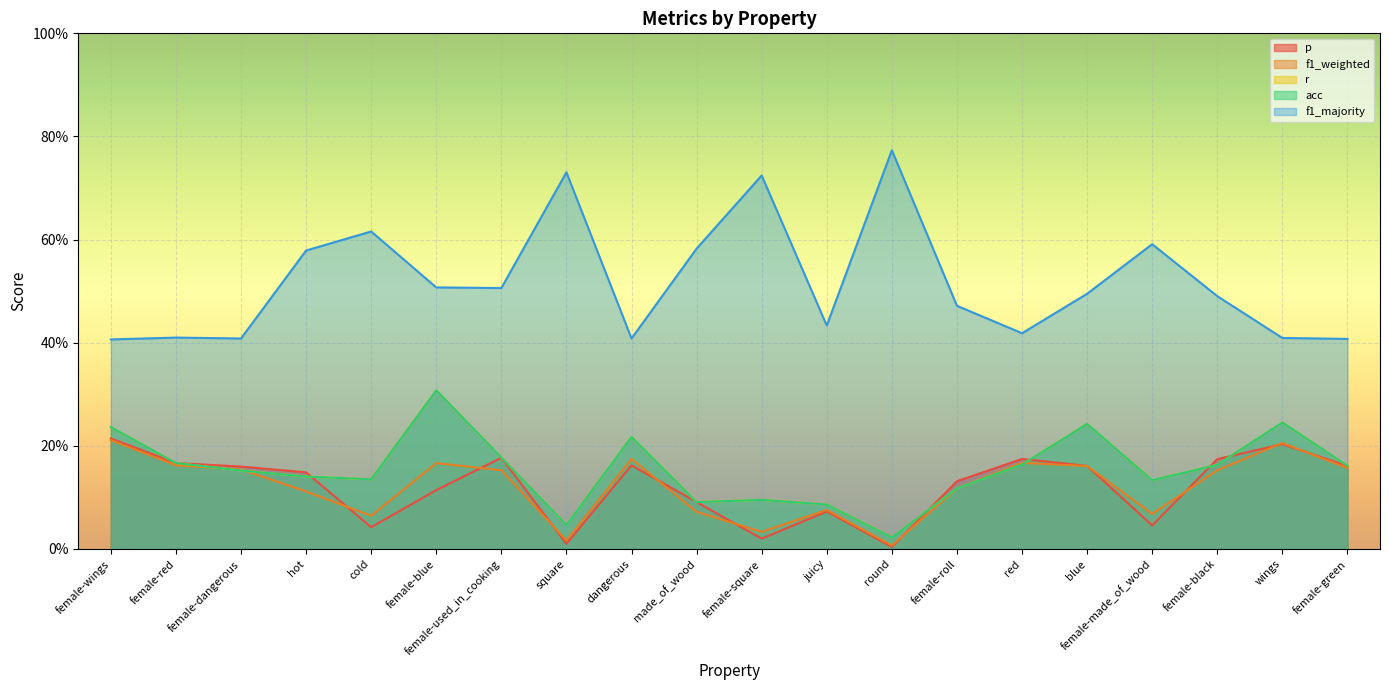

What position from the left is female-dangerous?

3